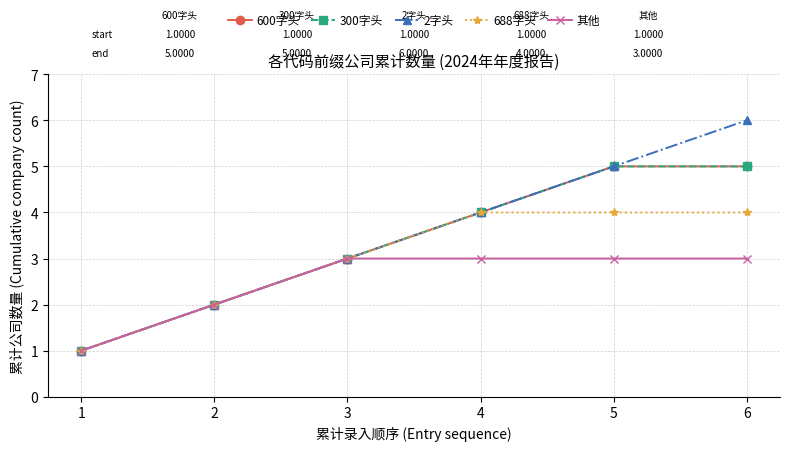

Is this an area chart (filled region under the line)?

No